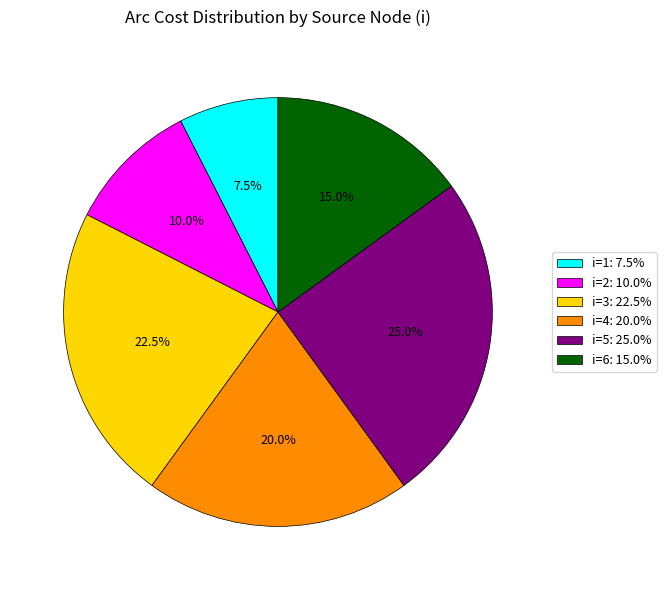

Which has a higher value, i=4: 20.0% or i=3: 22.5%?

i=3: 22.5%